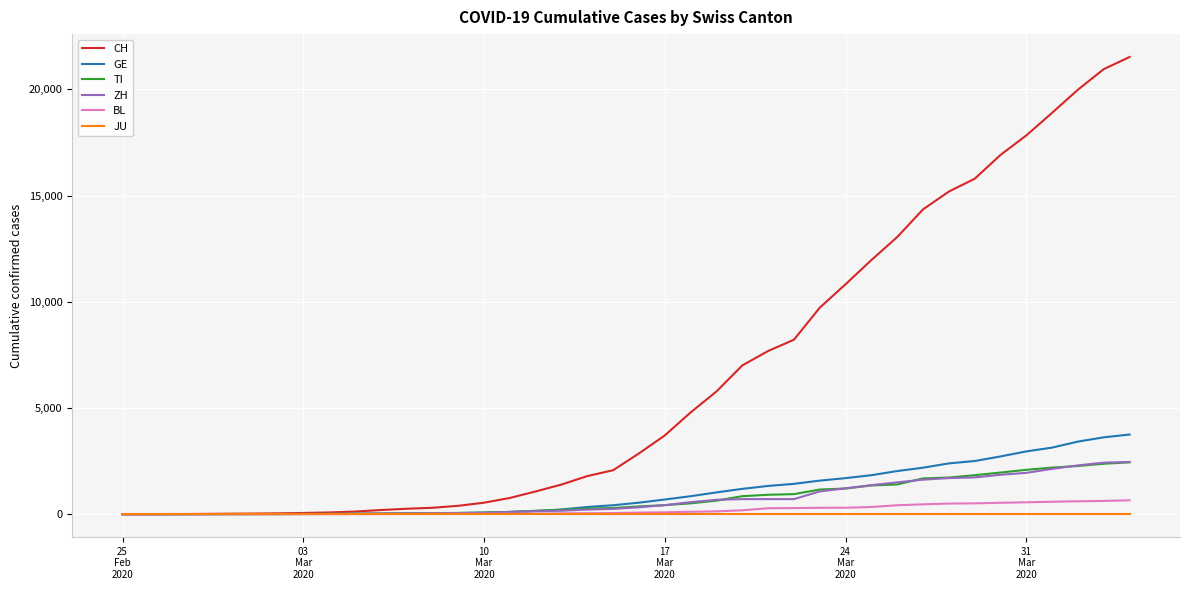

Which series has the largest total across all categories?

CH